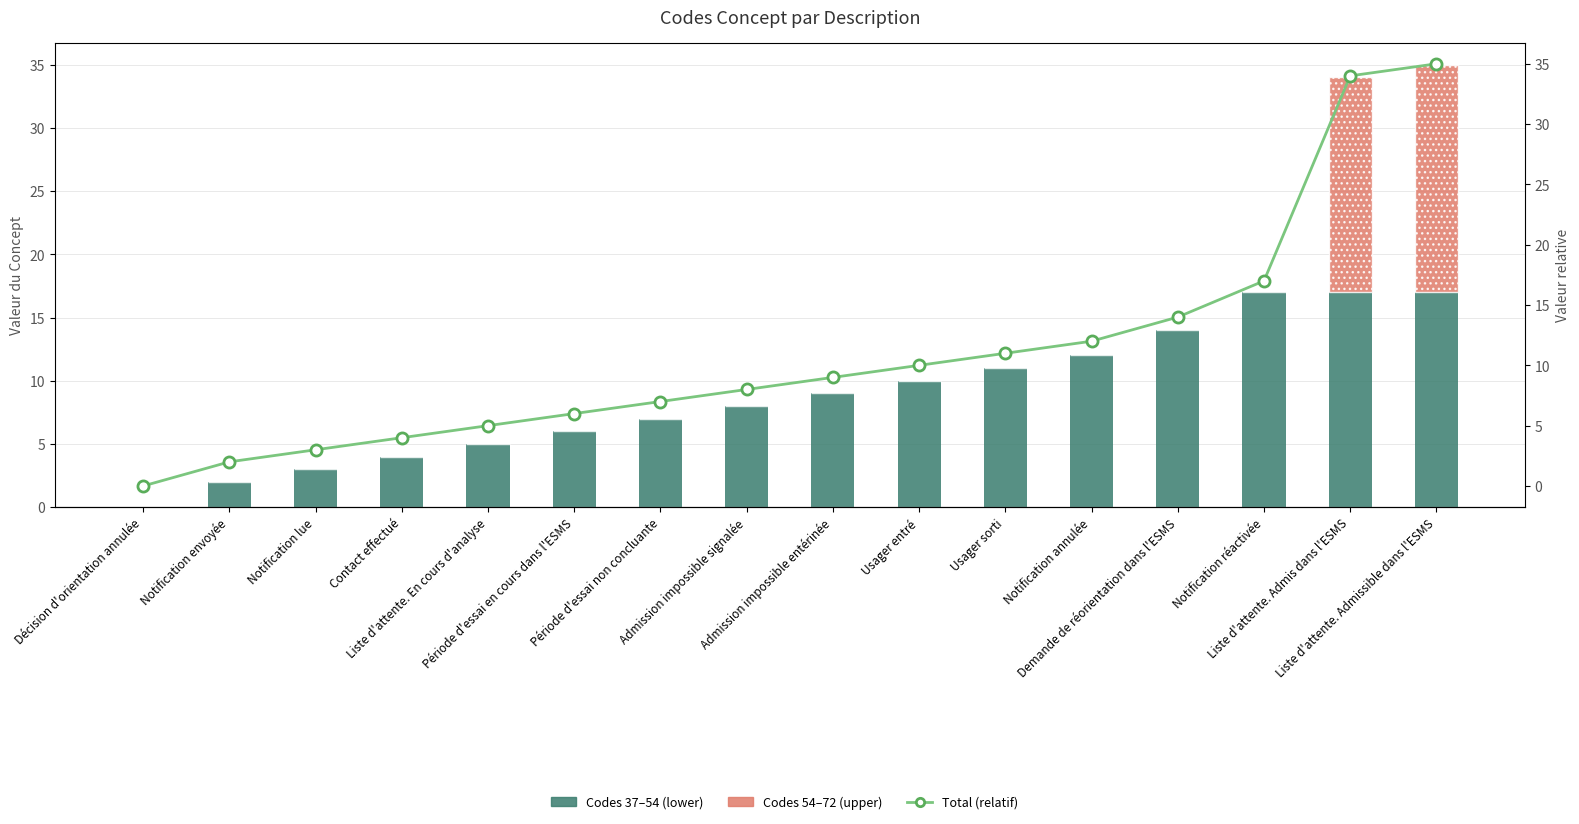

Is it true that Total (relatif) equals 11 at Période d'essai non concluante?

False